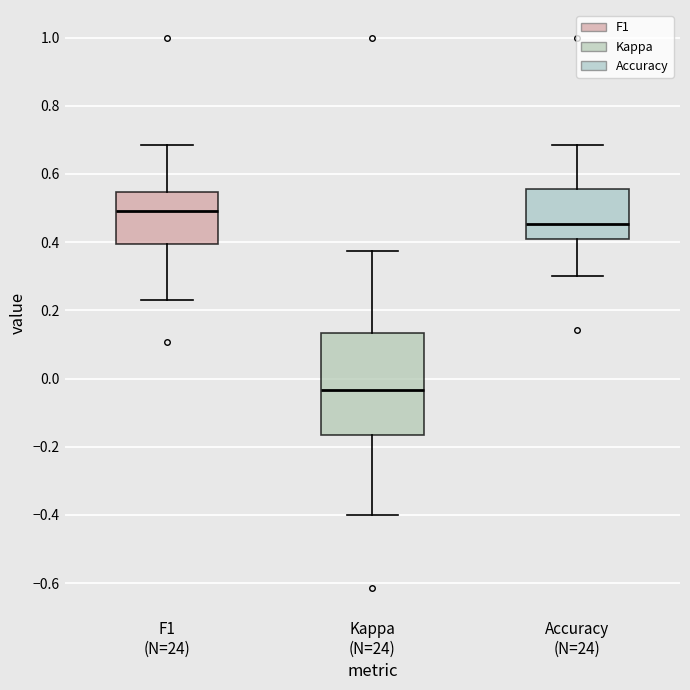

Where does the lower whisker of the box for F1 (N=24) end on the y-axis? The values are not printed on the chart, so give them approximately, as read against the axis.

0.24